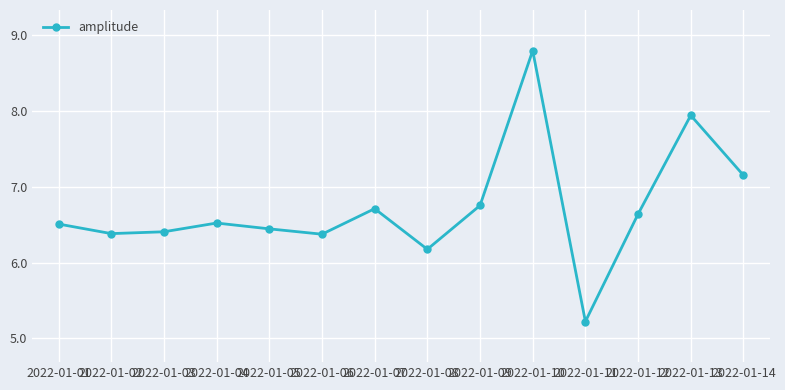

At which label does the data first exceed 6?

2022-01-01